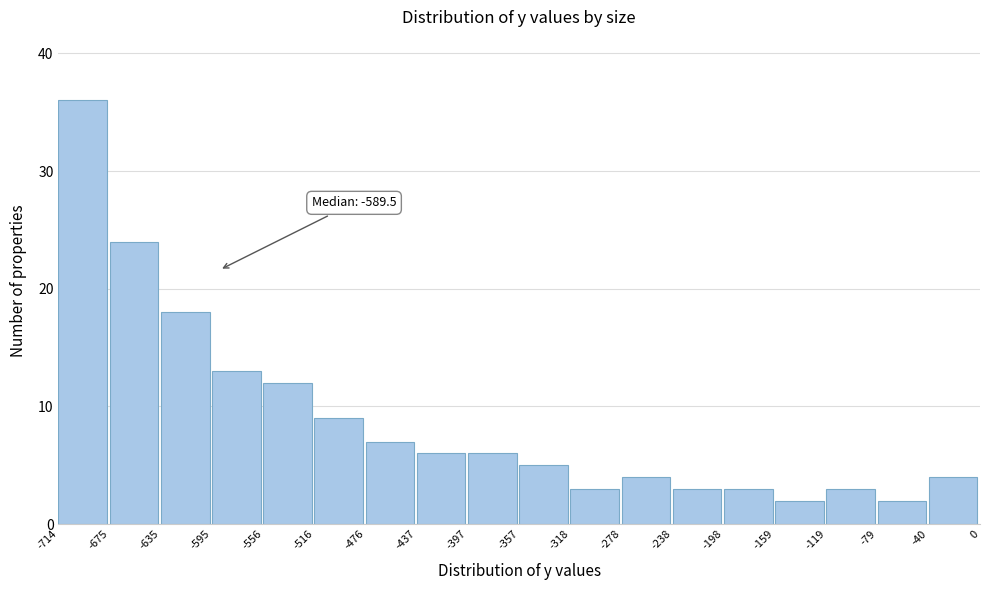

Over which range of the x-axis is the bar tallest?

-714 to -675